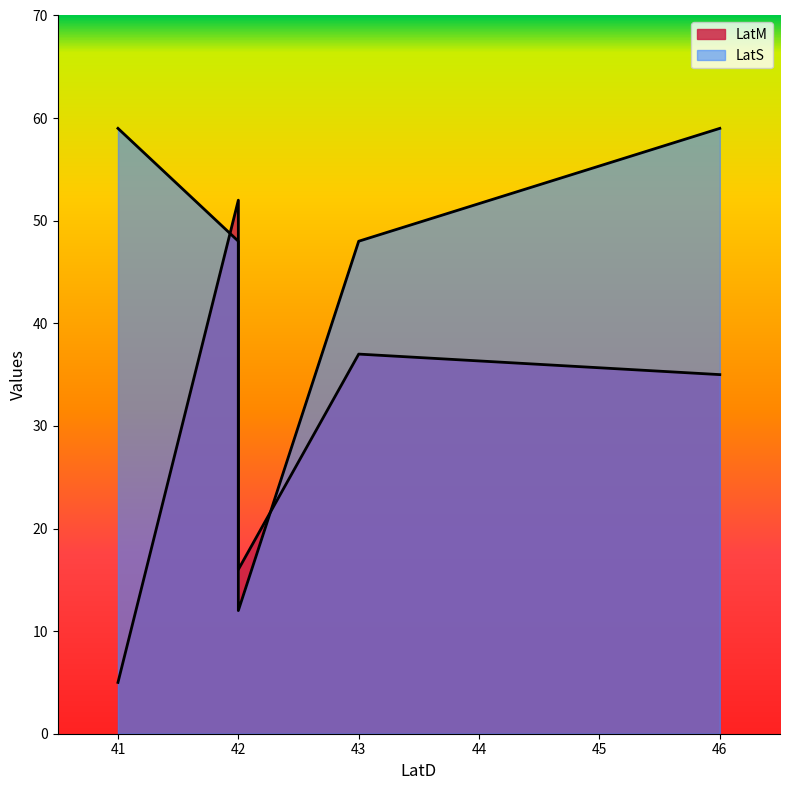

Rank the series by their maximum value, from lowest to highest.

LatM, LatS